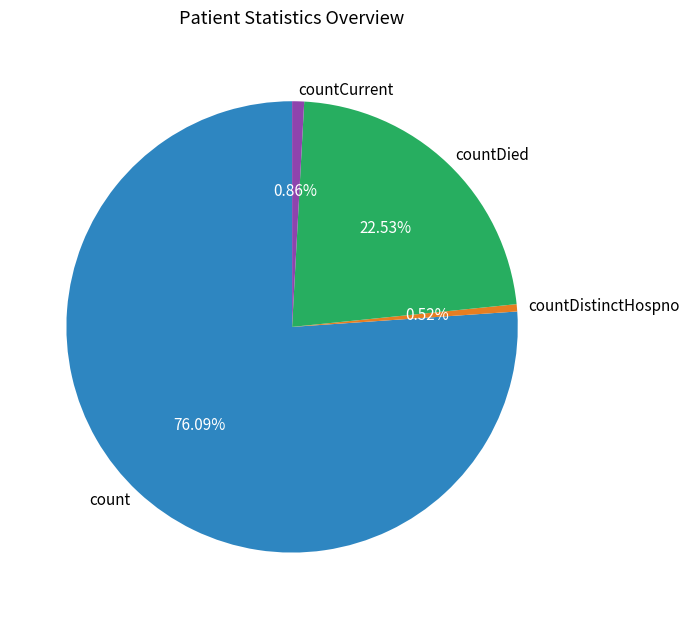

What percentage is the countCurrent slice, to the nearest percent?

1%